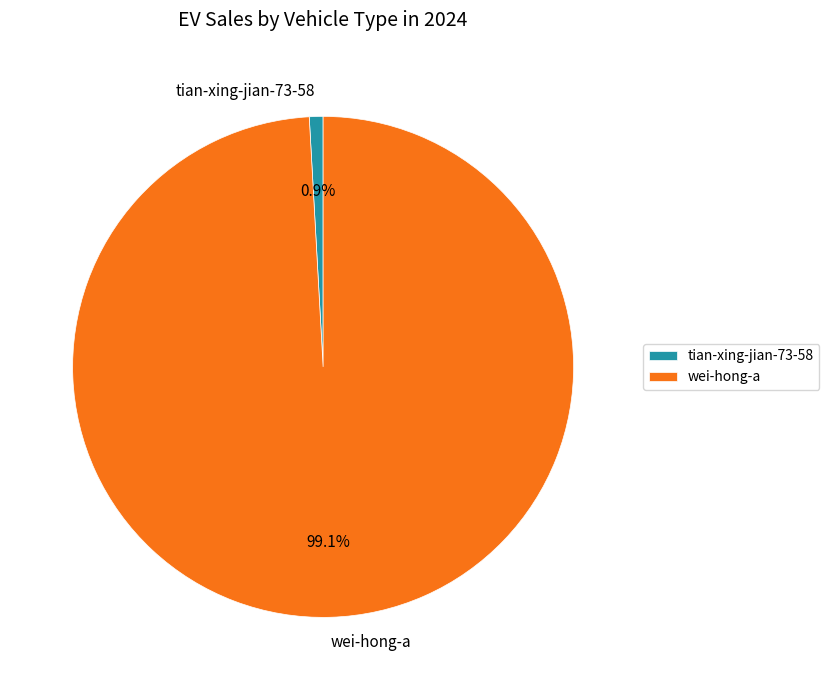

Is there any slice that represents more than half of the pie?

Yes